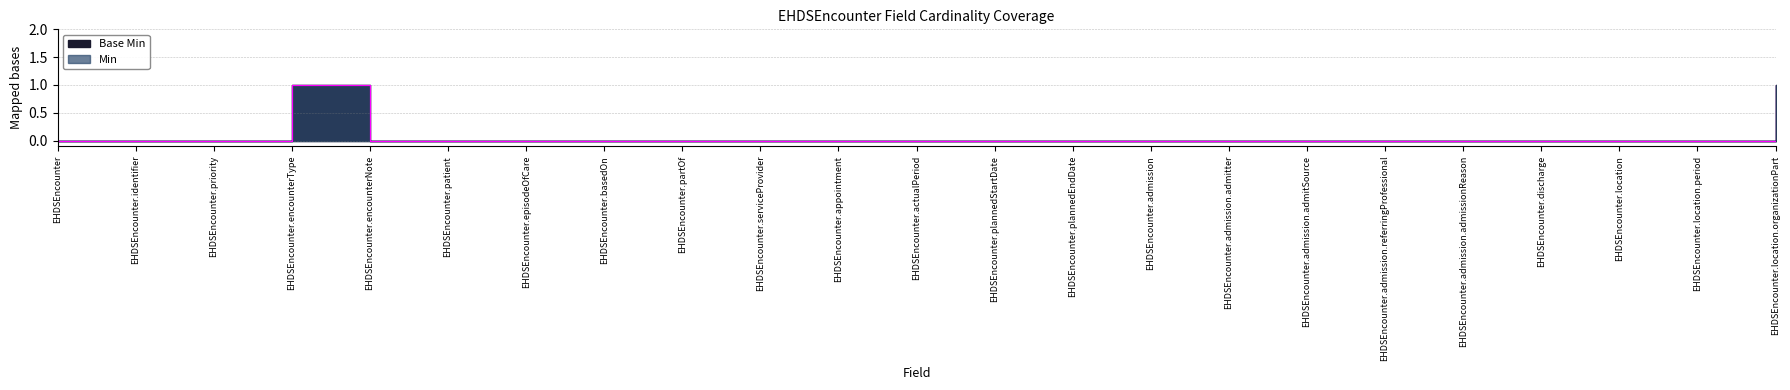

At which category does Base Min reach its first local peak?

EHDSEncounter.encounterType